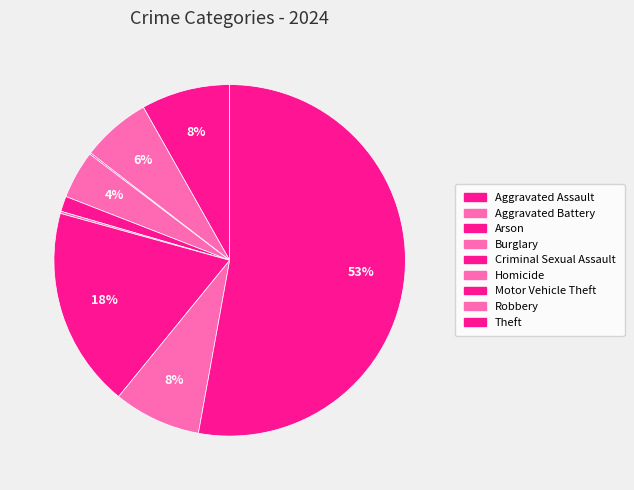

To the nearest percent, what portion does Robbery represent?

8%